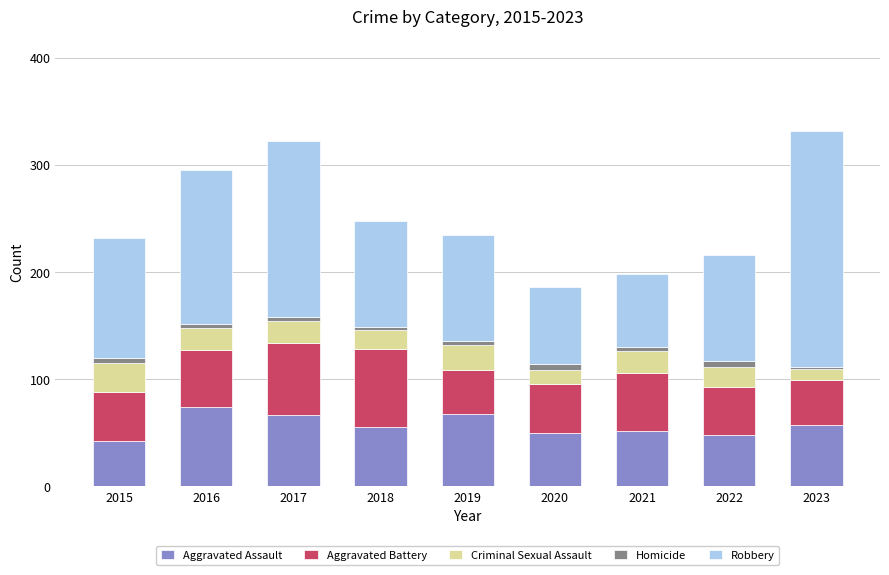

Count the number of data series in this chart.

5